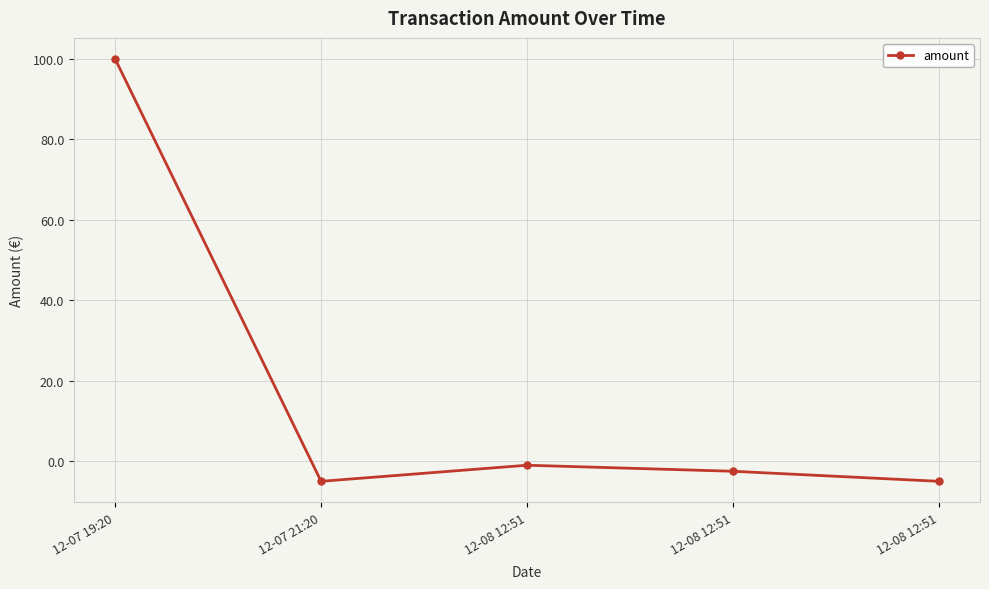

What is the label of the 3rd point from the left?

12-08 12:51